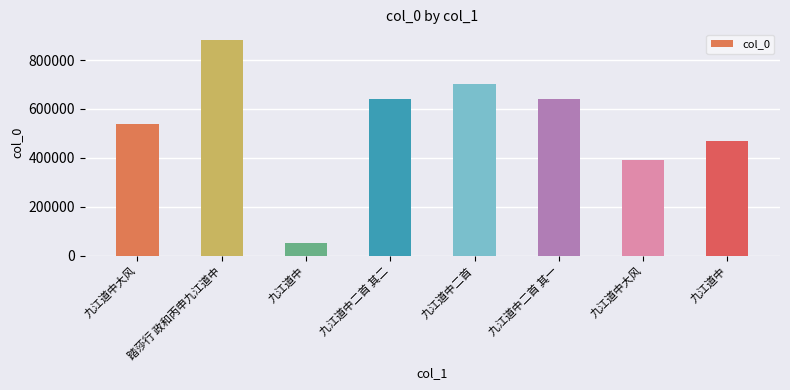

Rank the categories by value from lowest to highest.

九江道中, 九江道中大风, 九江道中, 九江道中大风, 九江道中二首 其一, 九江道中二首 其二, 九江道中二首, 踏莎行 政和丙申九江道中